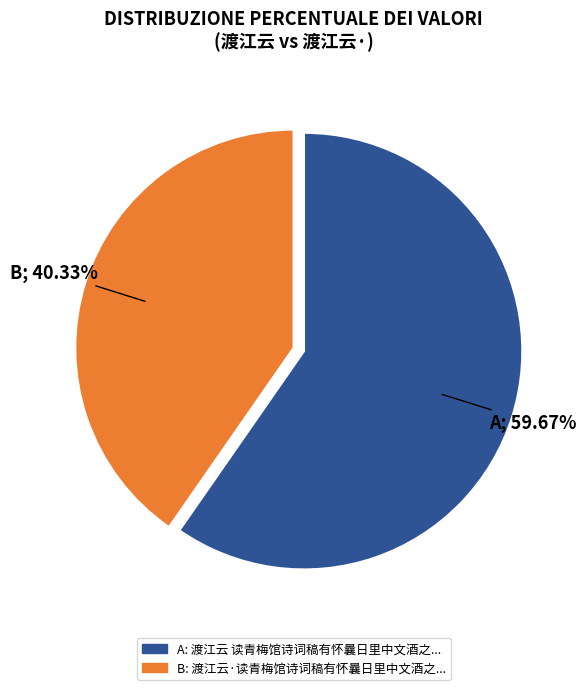

Does any single category account for the majority?

Yes